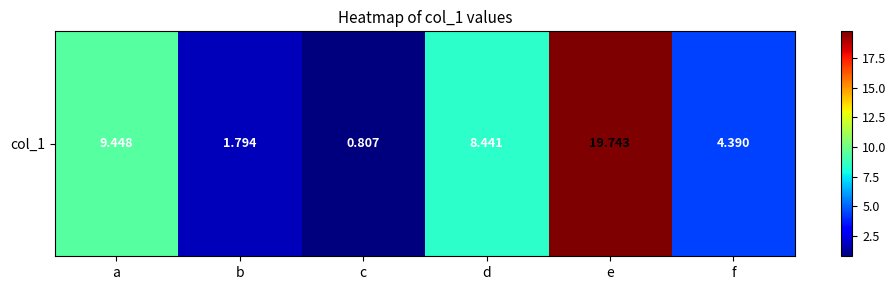

List the labels in order of value, largest first.

e, a, d, f, b, c